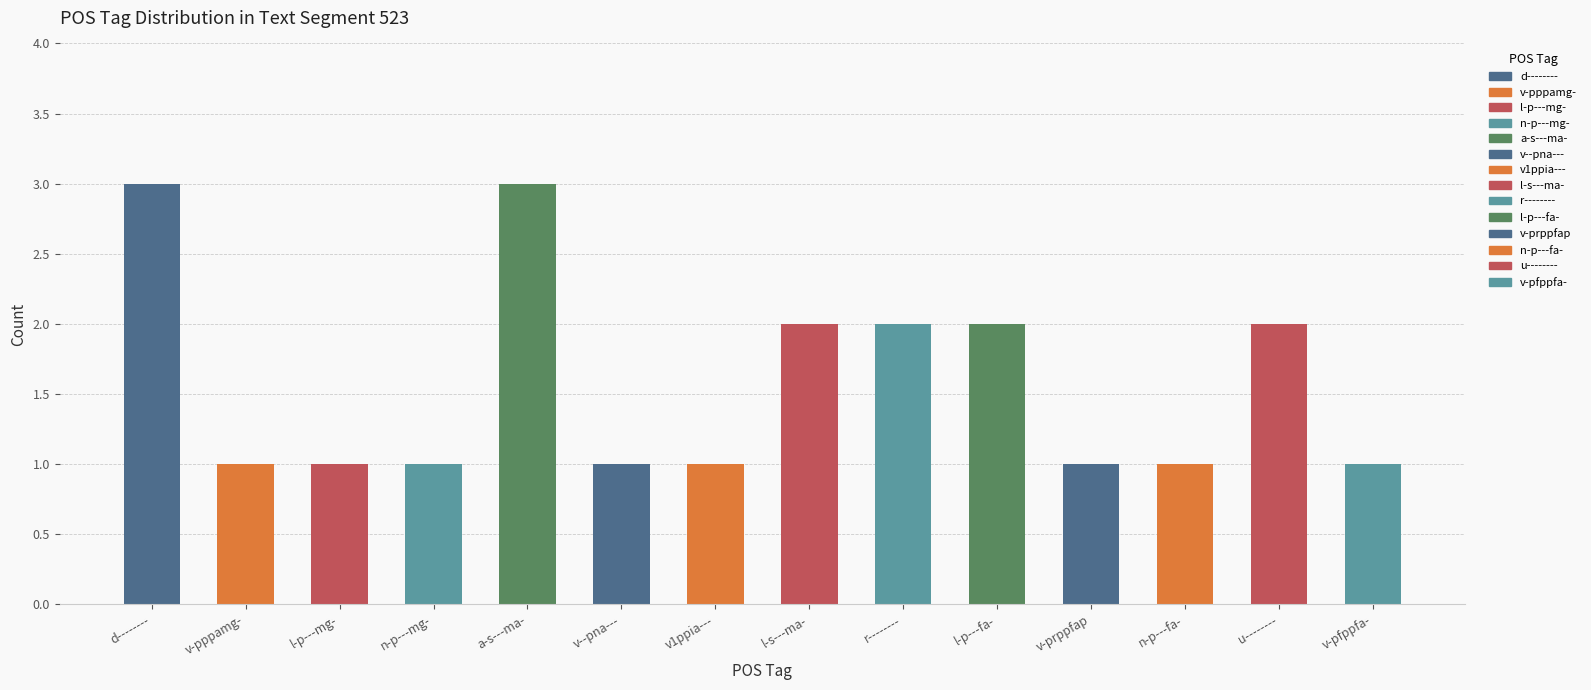

What is the ratio of the value at r-------- to the value at v1ppia---?

2.0